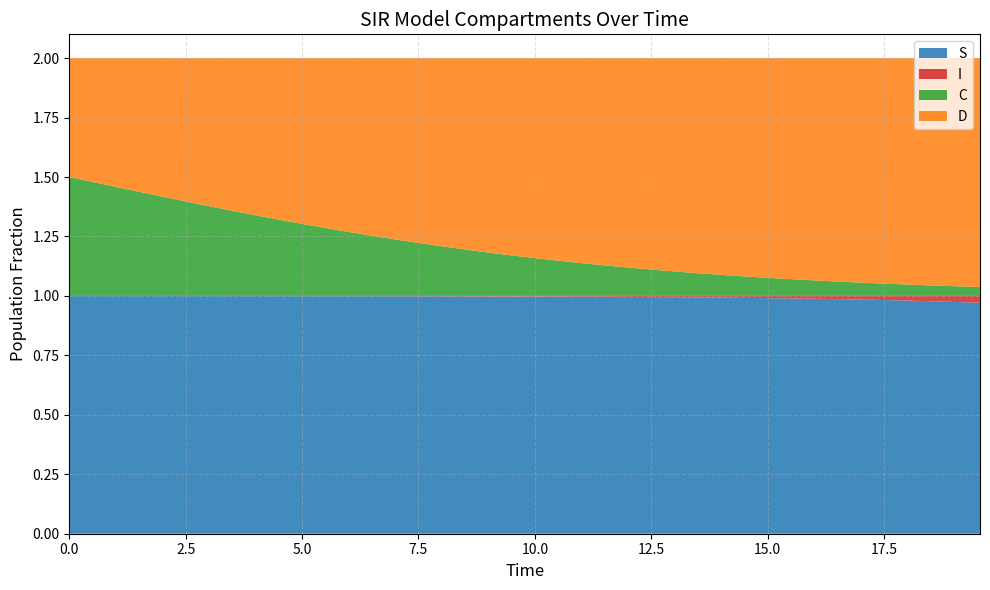

Reading left to right, extract all data points from this chart.

S: 1.0	1.0	1.0	1.0	1.0	1.0	1.0	1.0	1.0	1.0	1.0	1.0	1.0	1.0	1.0	1.0	1.0	1.0	1.0	1.0	1.0	1.0	1.0	1.0	1.0	1.0	1.0	1.0	1.0	1.0	1.0	1.0	1.0	1.0	1.0	1.0	1.0	1.0	1.0	1.0
I: 0.0	0.0	0.0	0.0	0.0	0.0	0.0	0.0	0.0	0.0	0.0	0.0	0.0	0.0	0.0	0.0	0.0	0.0	0.0	0.0	0.0	0.0	0.0	0.0	0.0	0.0	0.0	0.0	0.0	0.0	0.0	0.0	0.0	0.0	0.0	0.0	0.0	0.0	0.0	0.0
C: 0.5	0.5	0.5	0.4	0.4	0.4	0.4	0.4	0.3	0.3	0.3	0.3	0.3	0.3	0.2	0.2	0.2	0.2	0.2	0.2	0.2	0.1	0.1	0.1	0.1	0.1	0.1	0.1	0.1	0.1	0.1	0.1	0.1	0.1	0.1	0.1	0.0	0.0	0.0	0.0
D: 0.5	0.5	0.5	0.6	0.6	0.6	0.6	0.6	0.7	0.7	0.7	0.7	0.7	0.7	0.8	0.8	0.8	0.8	0.8	0.8	0.8	0.9	0.9	0.9	0.9	0.9	0.9	0.9	0.9	0.9	0.9	0.9	0.9	0.9	0.9	0.9	1.0	1.0	1.0	1.0